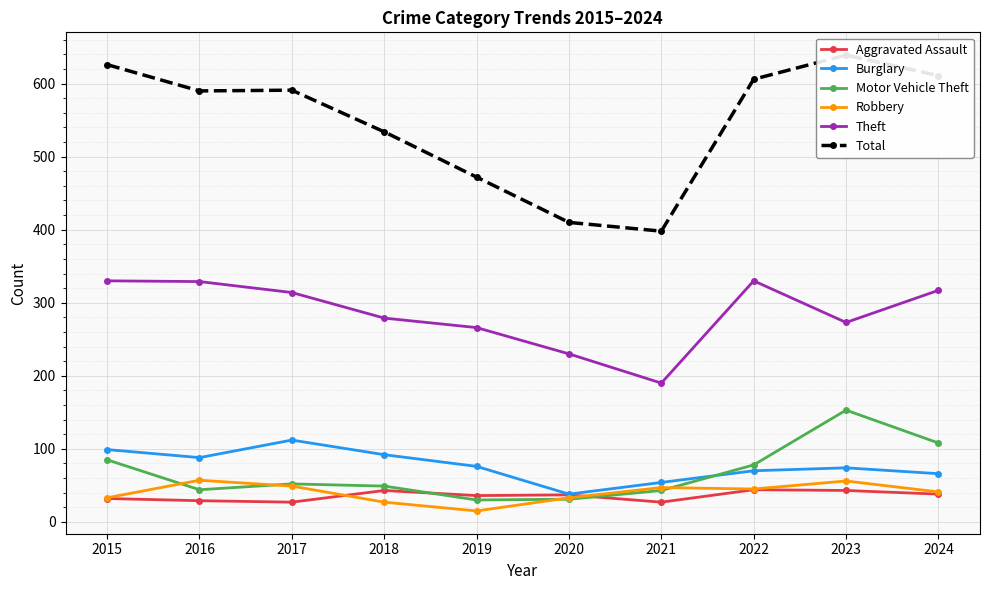

What is the difference between the Motor Vehicle Theft values at 2023 and 2020?

122